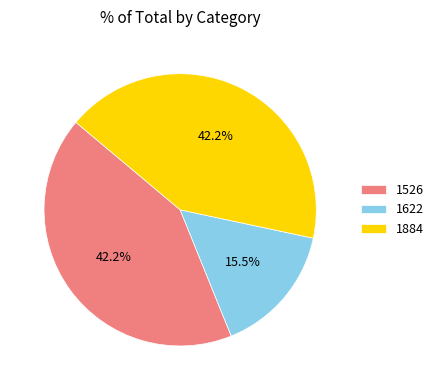

Which has a higher value, 1884 or 1622?

1884